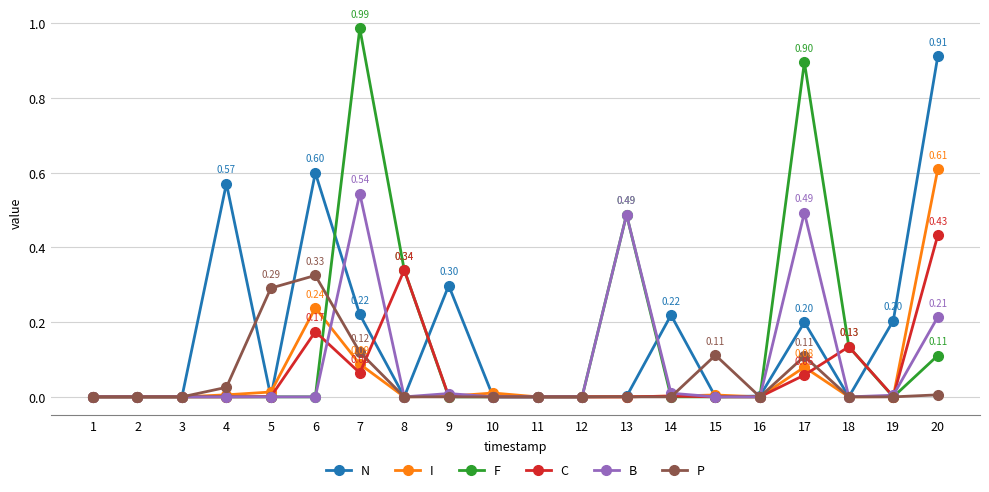

List the series in order of their peak value, lowest first.

P, C, B, I, N, F